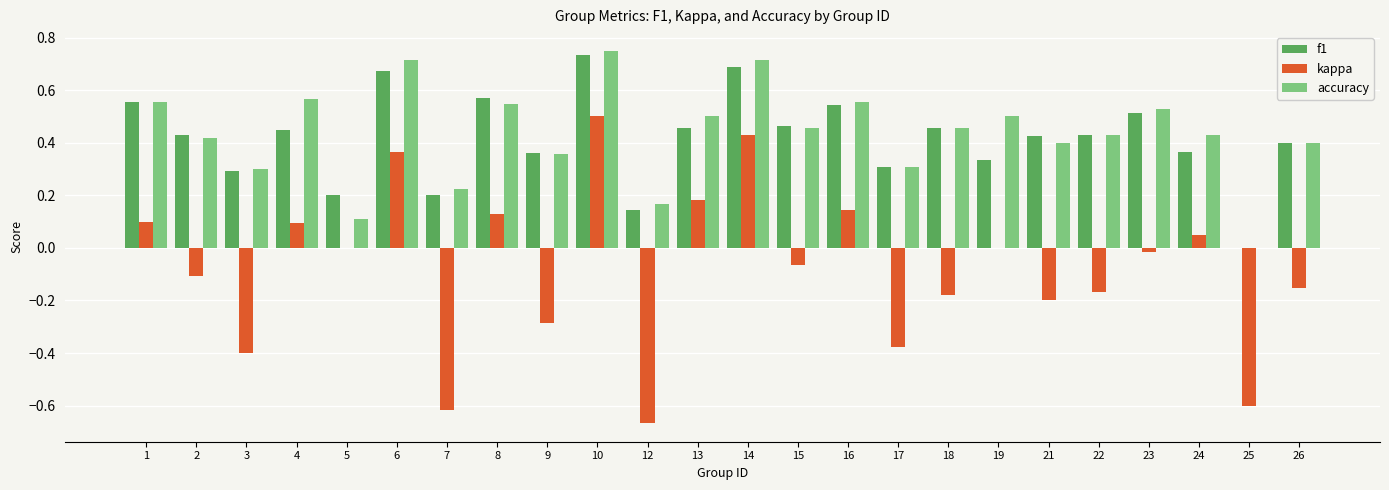

Are the bars horizontal?

No